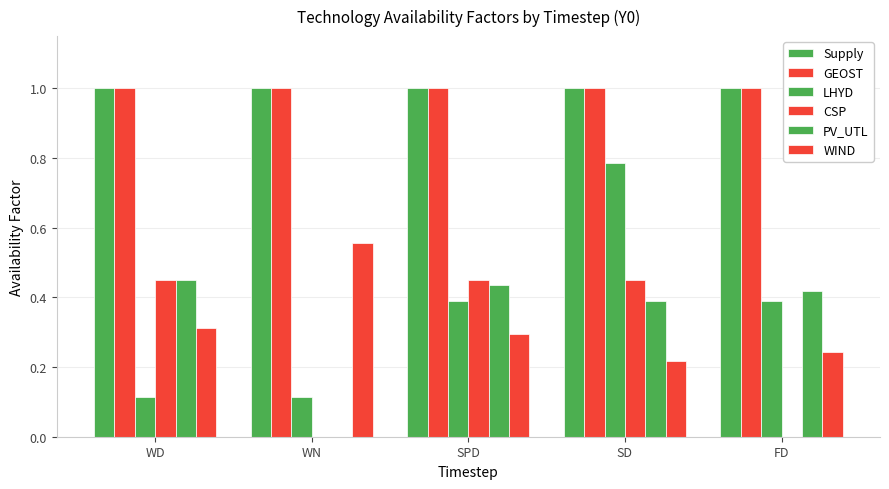

How many groups of bars are there?

5